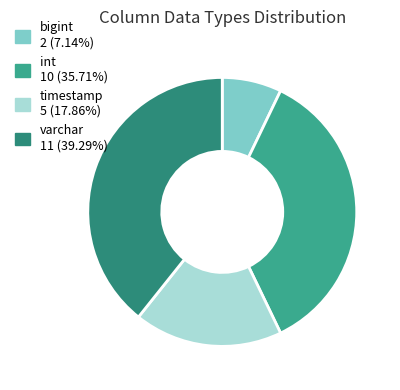

Is it true that varchar is 39% of the pie?

True